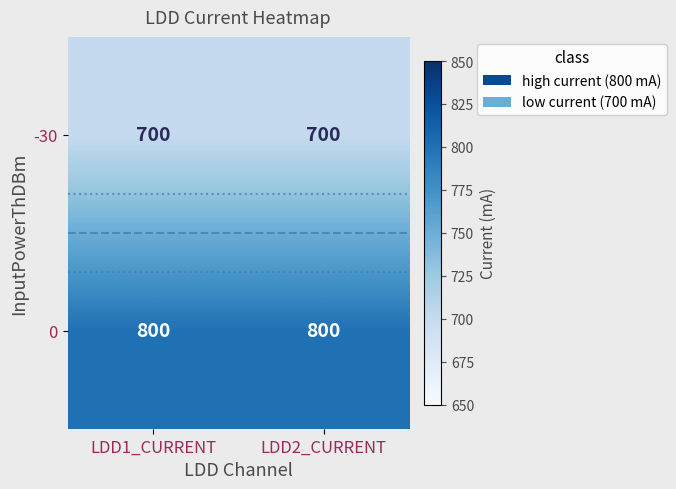

Reading left to right, list all the values displayed in this chart.

-30: LDD1_CURRENT=700	LDD2_CURRENT=700
0: LDD1_CURRENT=800	LDD2_CURRENT=800